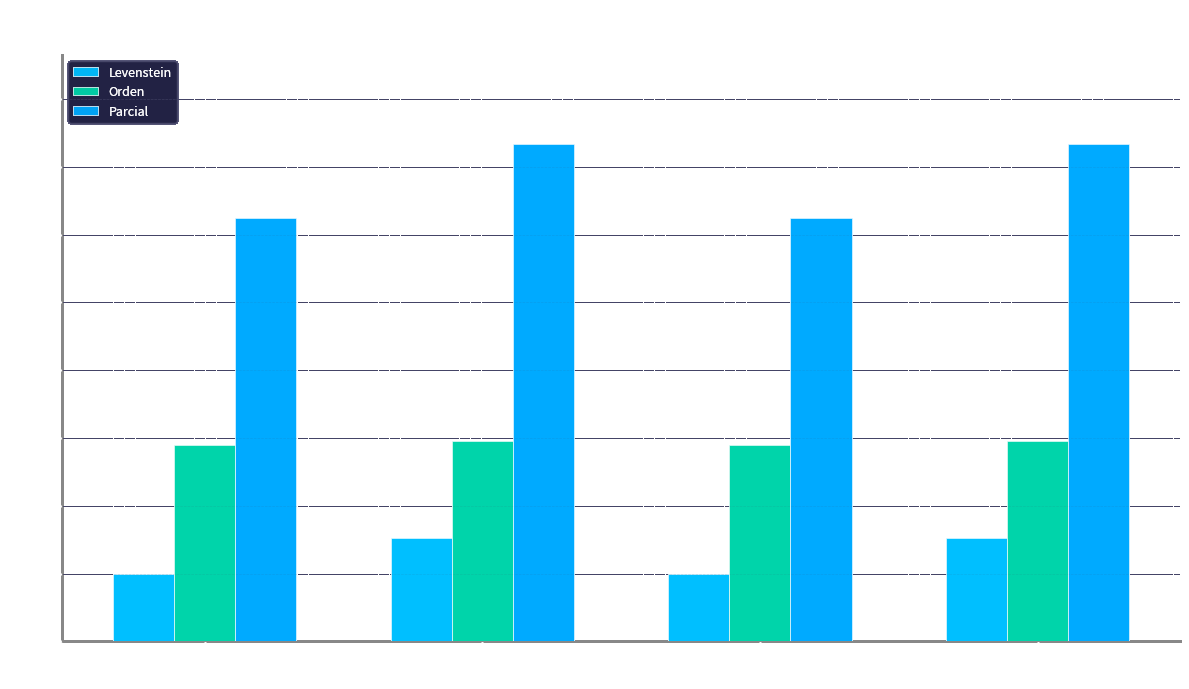

Which has a higher value, Estandar or Dialectal
normalizada?

Dialectal
normalizada